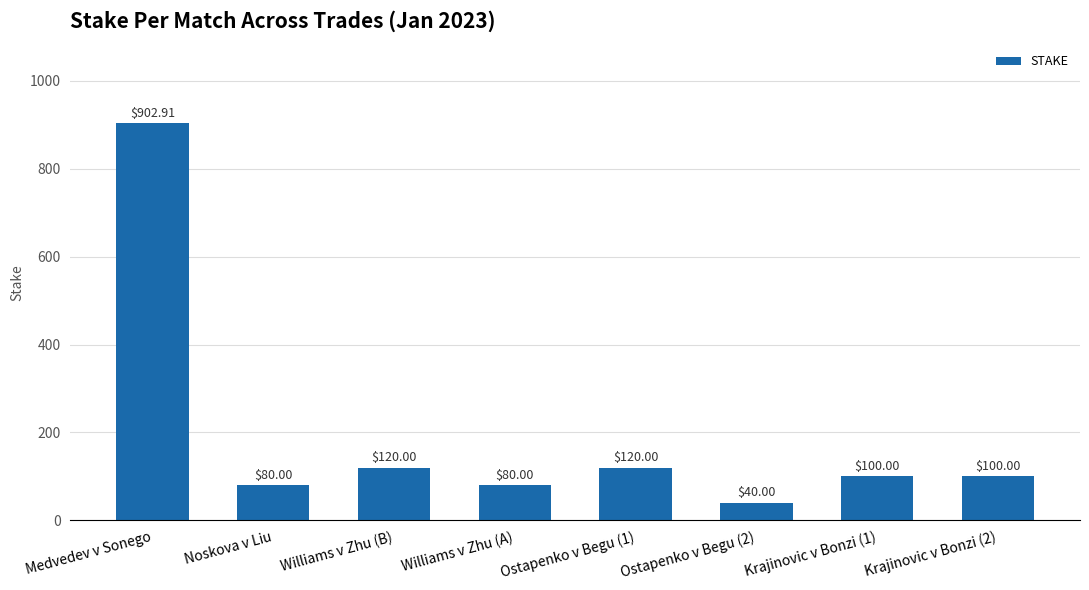

What value does the data have at Williams v Zhu (B)?

120.0